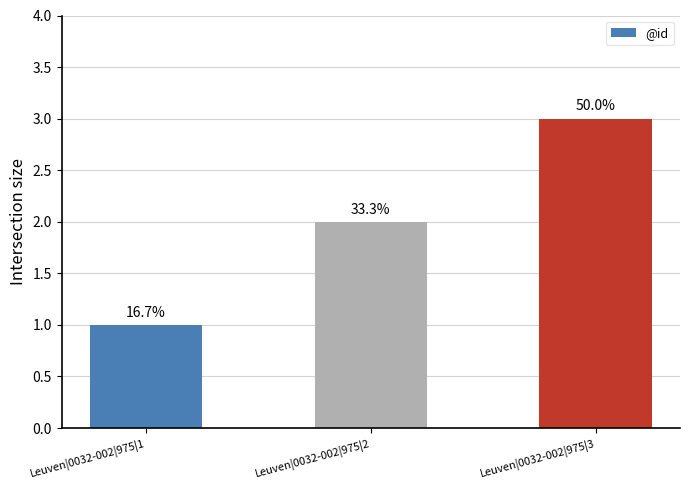

Reading right to left, what are all the values shown in this chart?

Leuven|0032-002|975|3=3	Leuven|0032-002|975|2=2	Leuven|0032-002|975|1=1